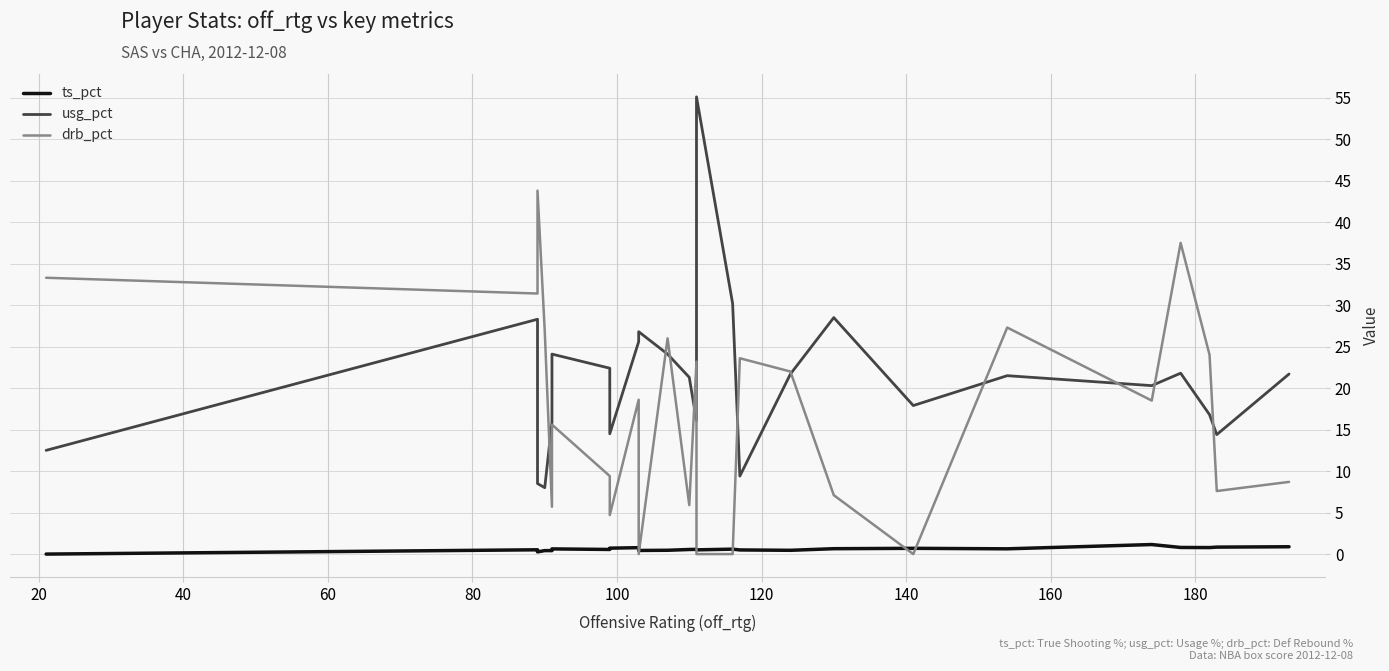

Rank the series by their maximum value, from highest to lowest.

usg_pct, drb_pct, ts_pct